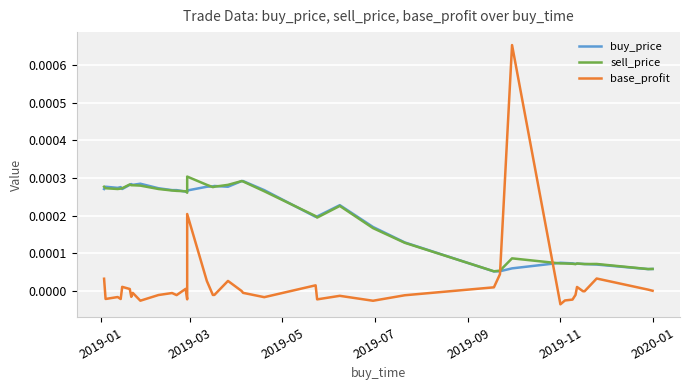

How many distinct data groups are displayed?

3